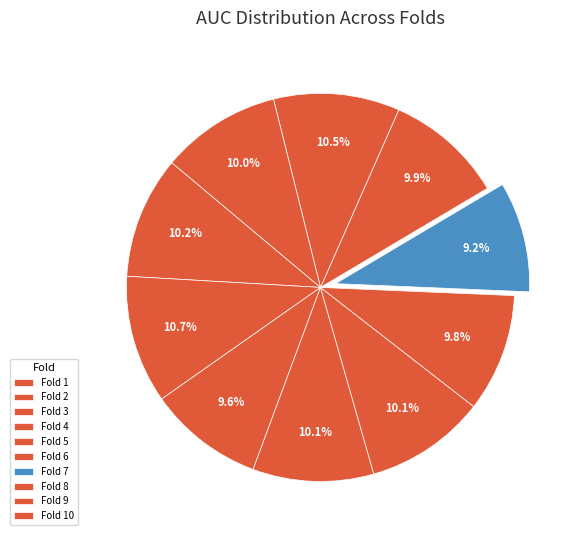

How many segments does this pie chart have?

10